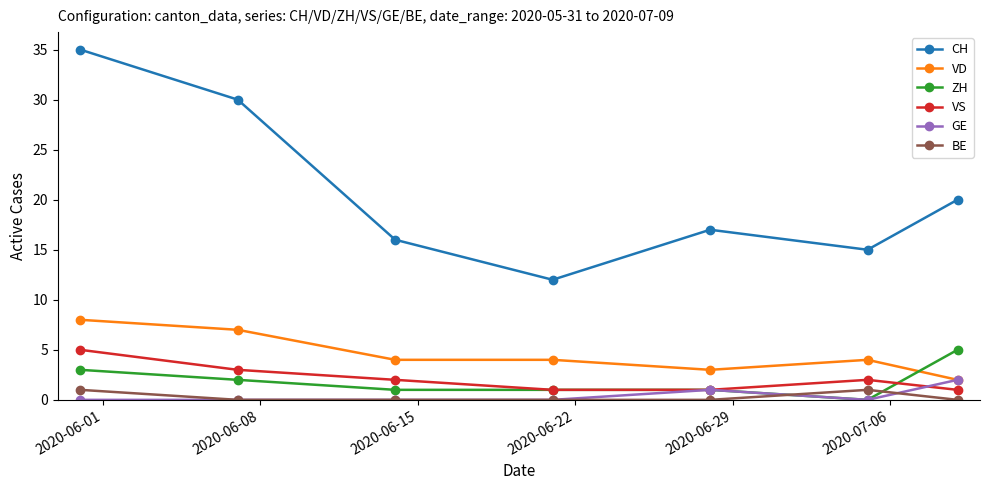

True or false: VD has more than 2 points higher than both neighbors.

False